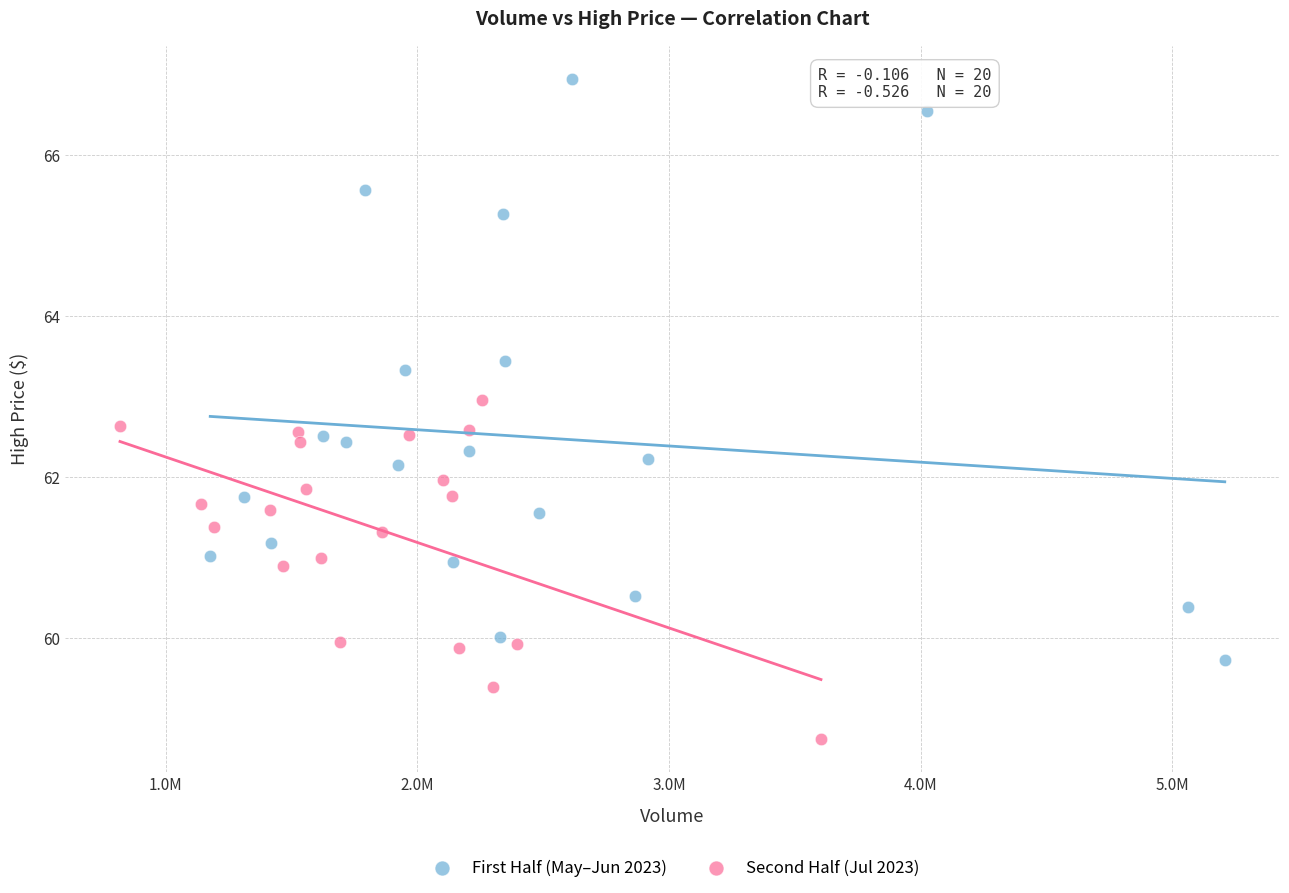

Which series has the largest Y range (max minus min)?

First Half (May–Jun 2023)